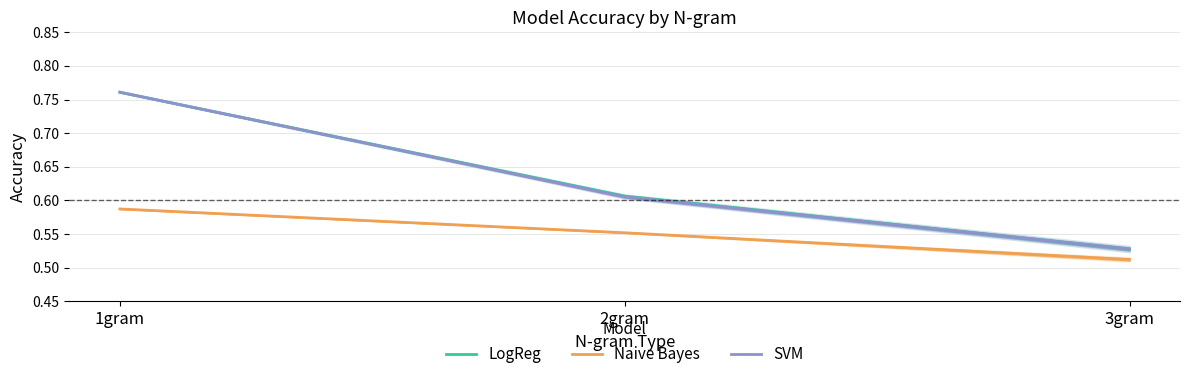

What is the difference between the LogReg values at 2gram and 1gram?

0.2